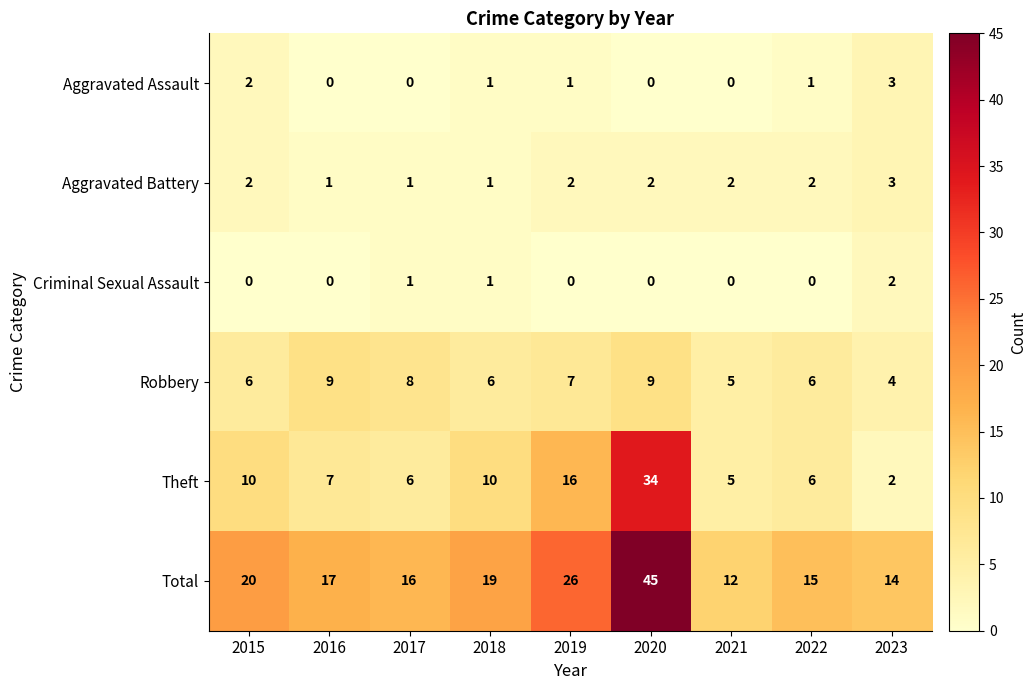

At which label does Total reach its minimum?

2021